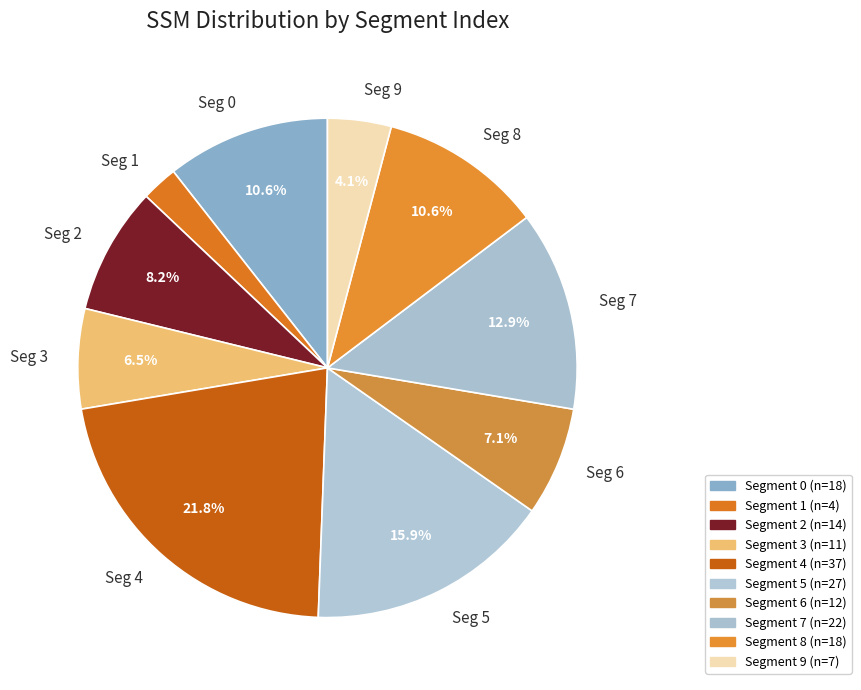

Does Seg 1 account for over 50% of the chart?

No